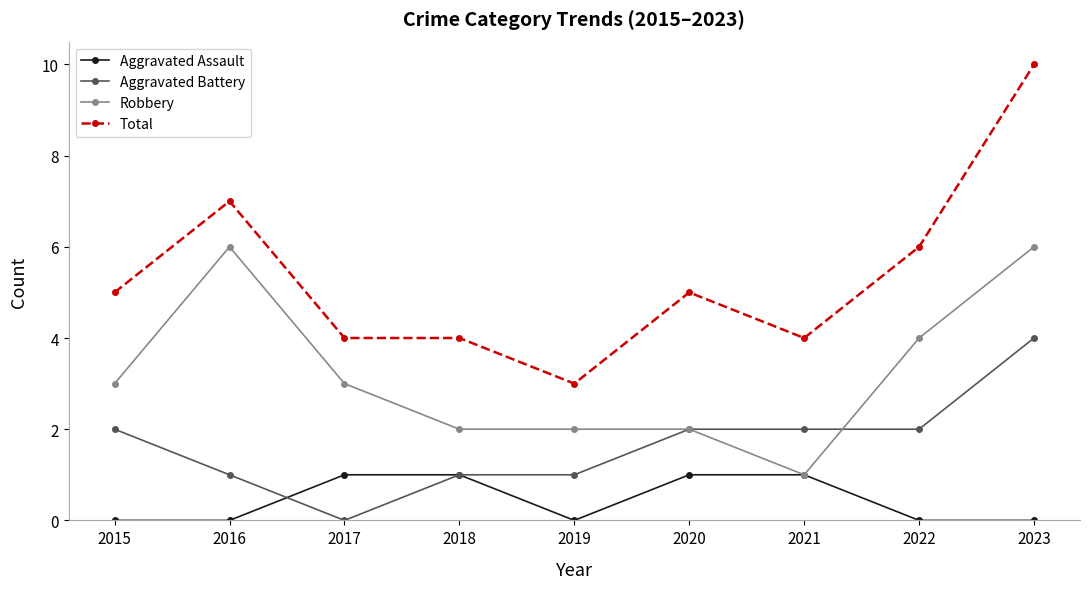

True or false: Total has more than 0 interior local peaks.

True